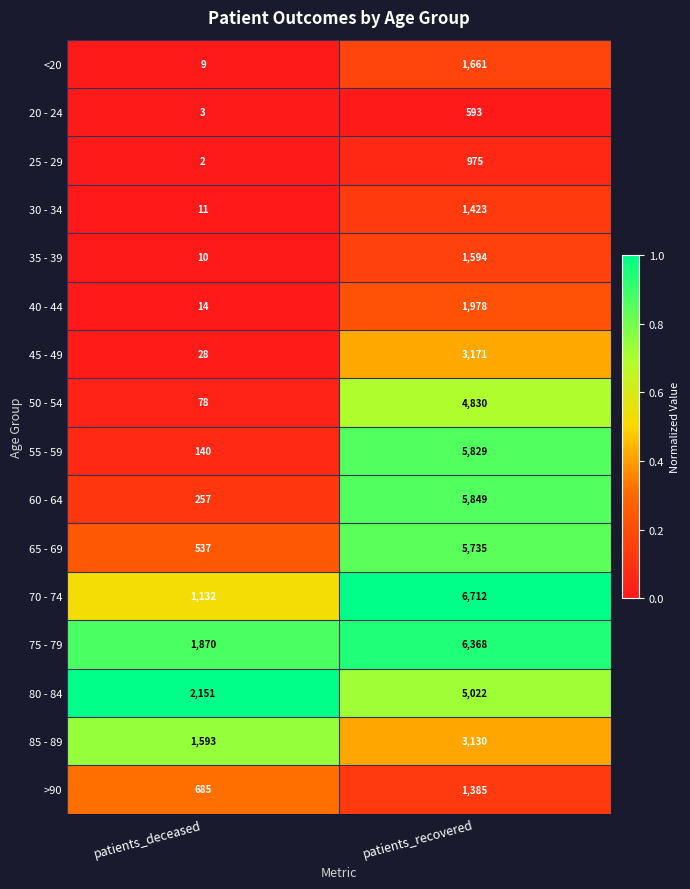

Which label corresponds to the smallest value in the chart?

patients_deceased